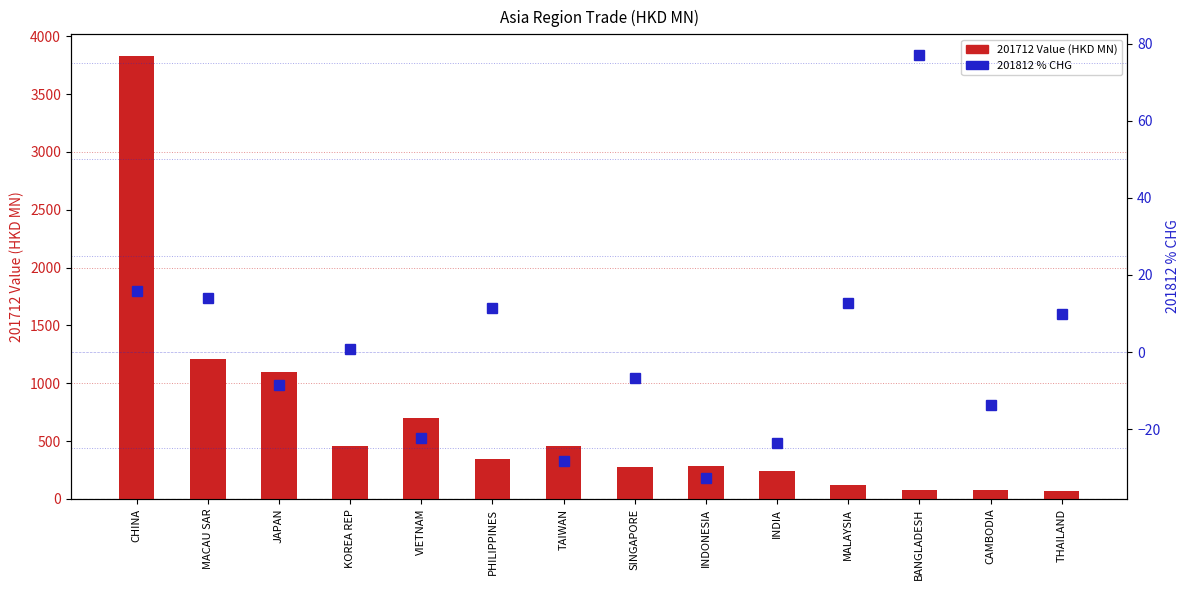

Is the value of 201712 Value (HKD MN) at MACAU SAR greater than the value of 201812 % CHG at PHILIPPINES?

Yes